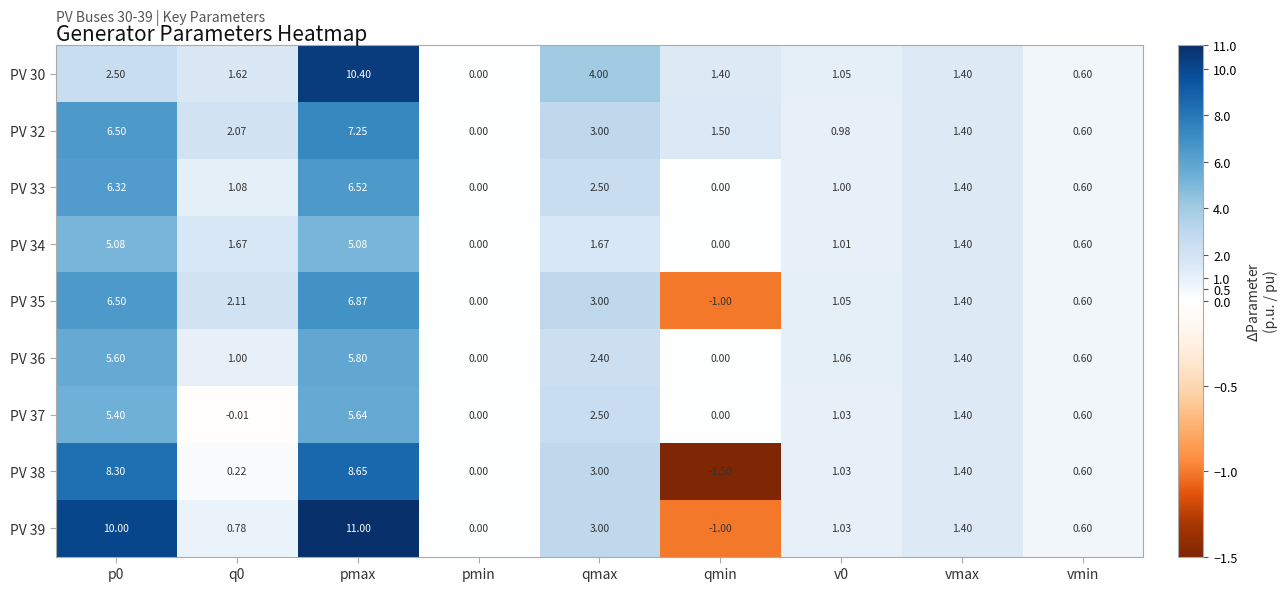

Where is PV 33 nearest to the value 3?

qmax